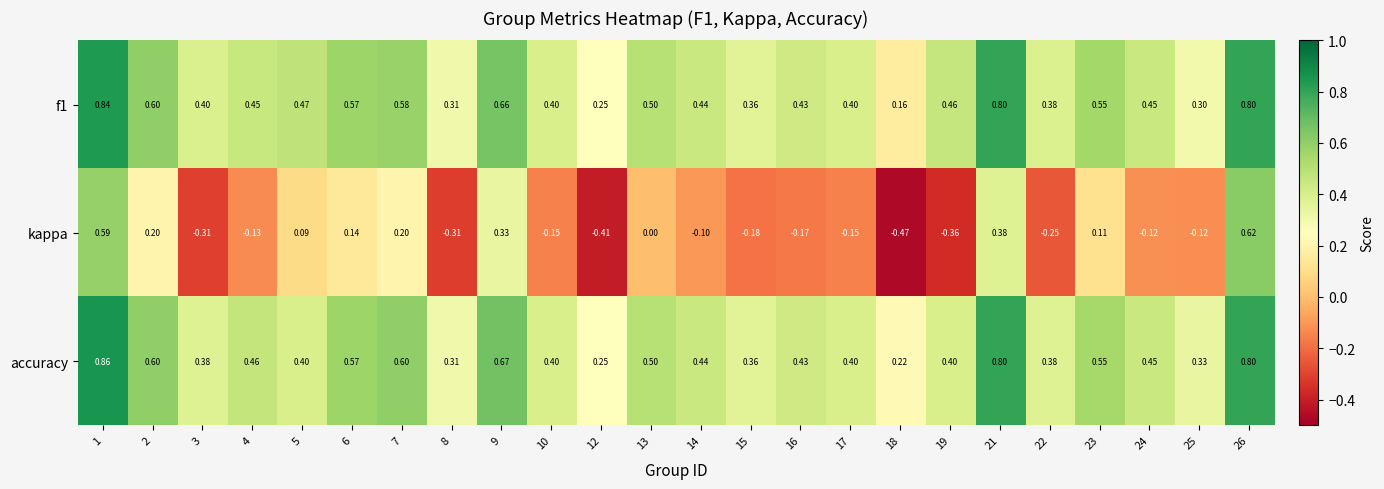

Which series has the widest spread of values?

kappa